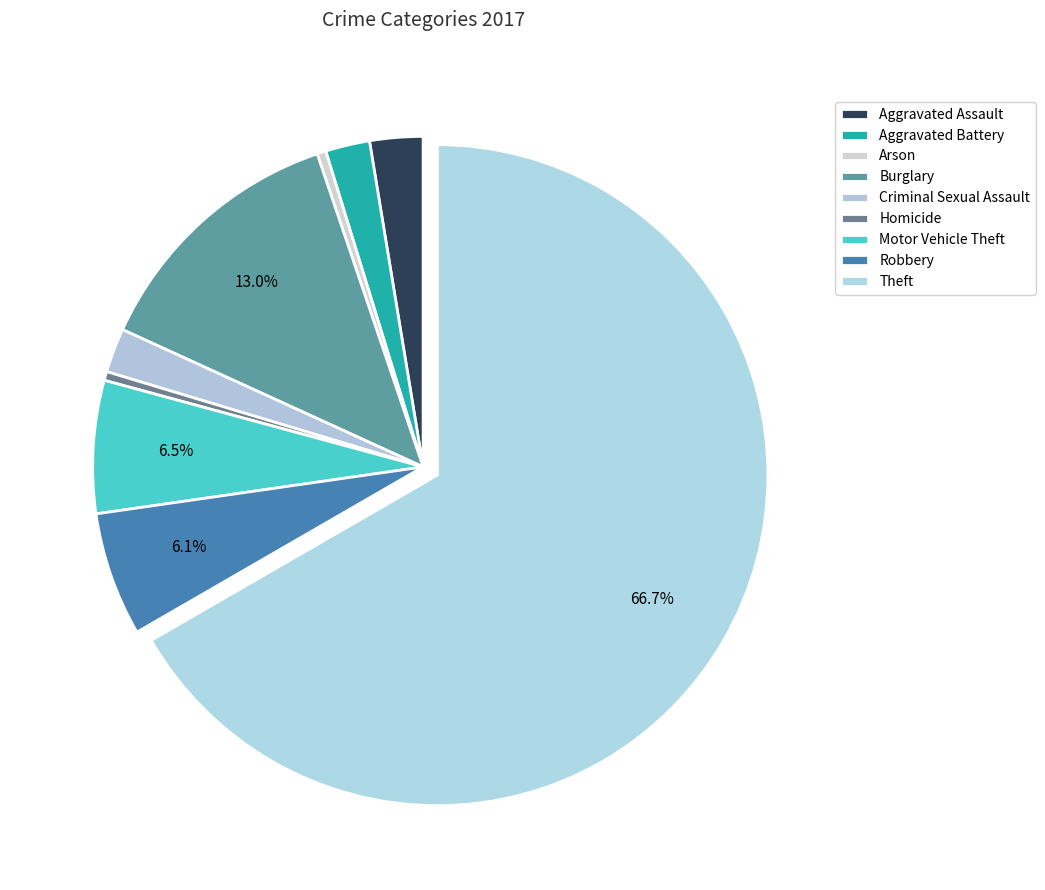

How many slices are in this pie chart?

9